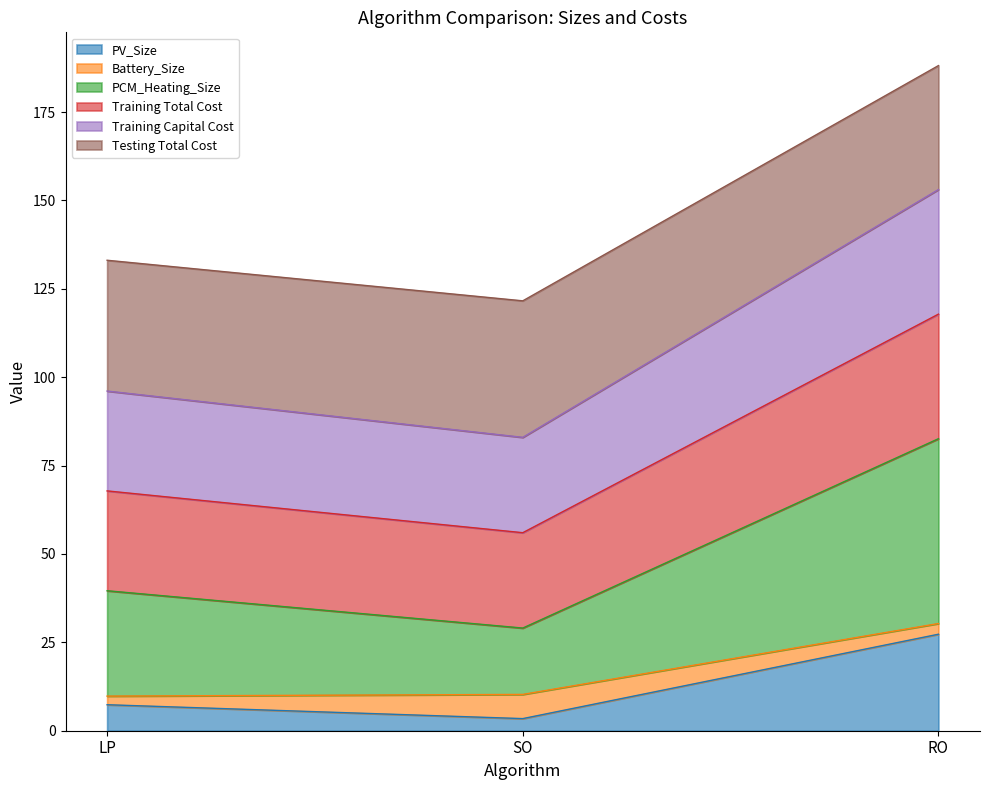

What is the value of the Training Capital Cost point at the 1st from the left?

96.1